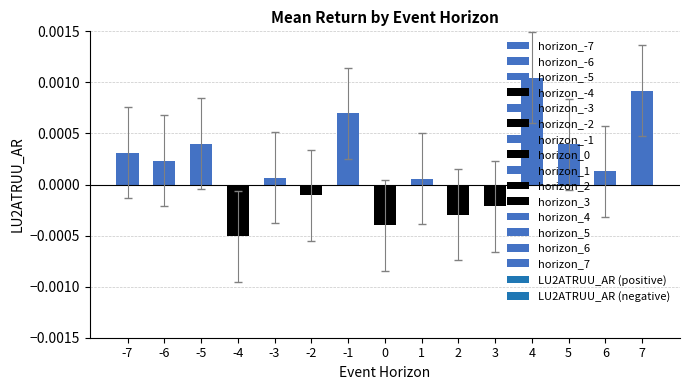

How many data points does each series have?

15